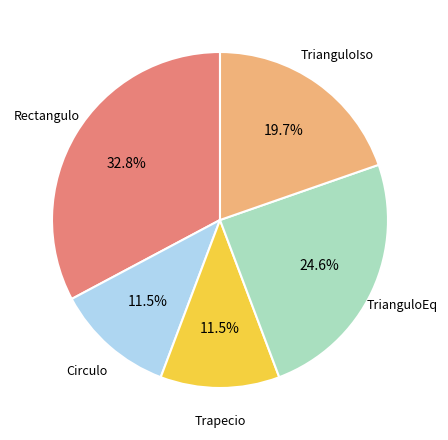

Does any single category account for the majority?

No